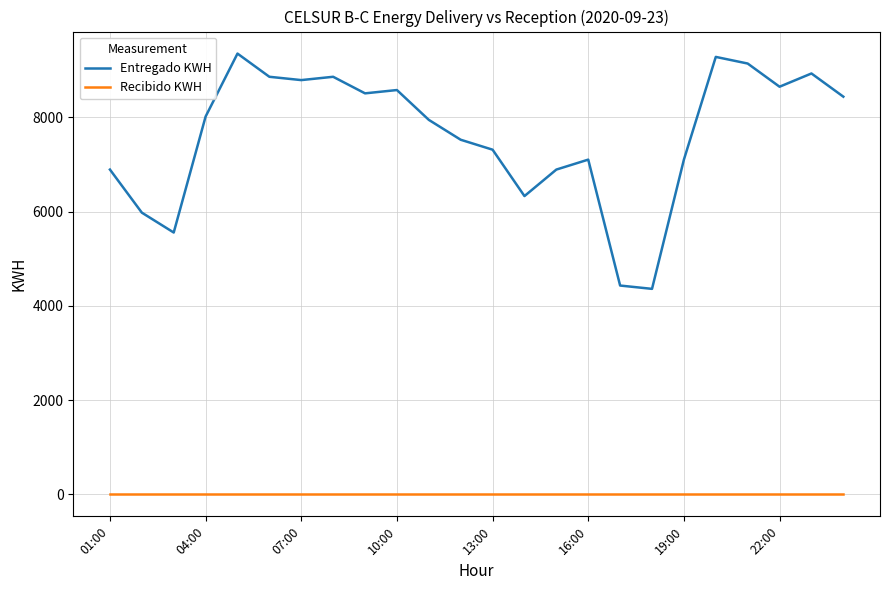

At how many categories does at least one series exceed 6174?

20